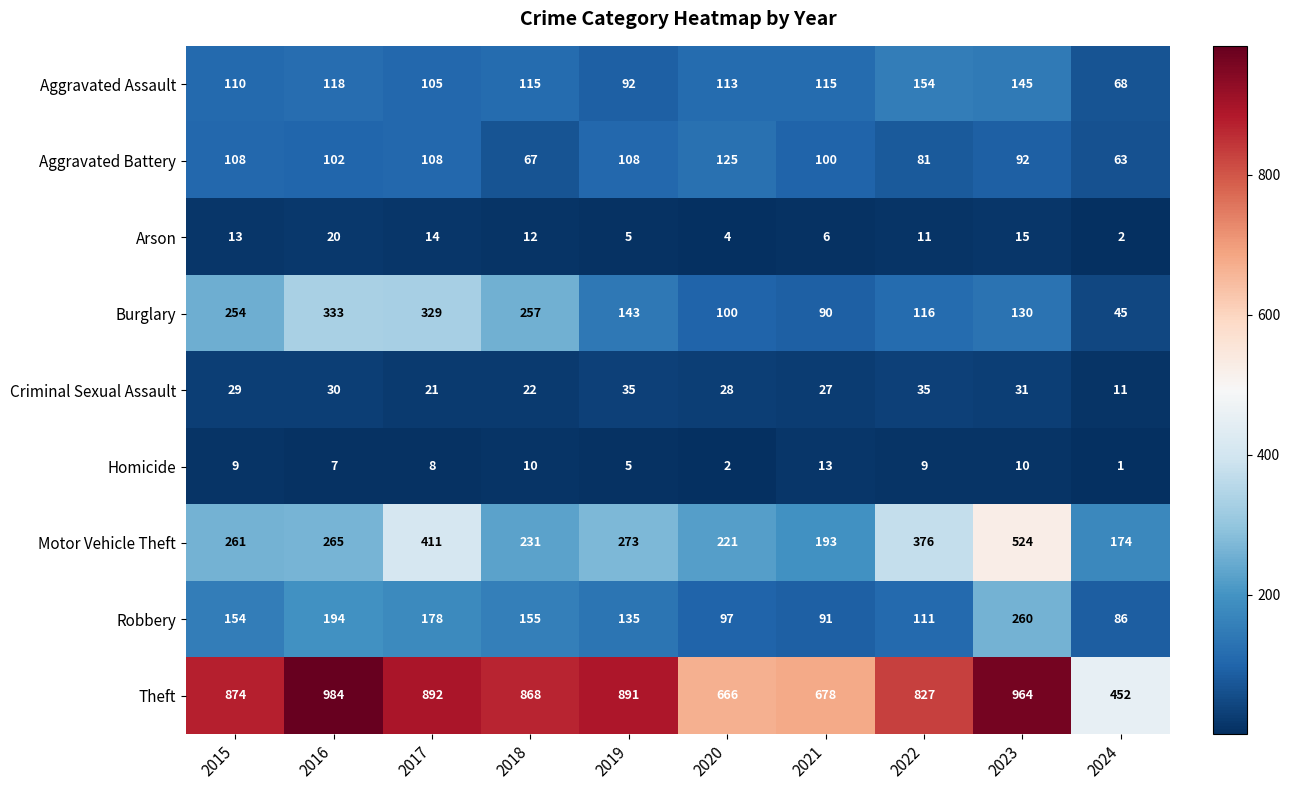

What is the minimum value shown in the chart?

1